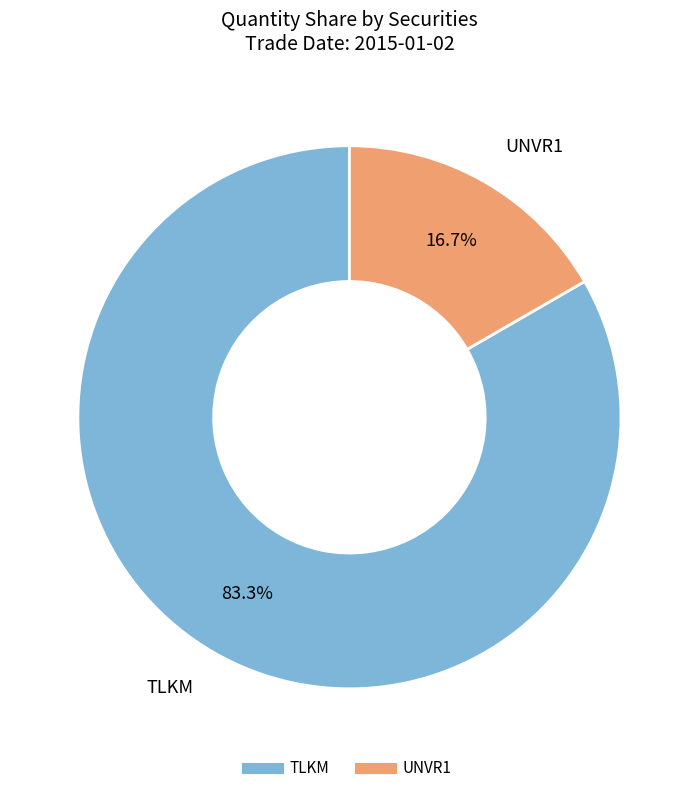

Do TLKM and UNVR1 together represent more than half of the pie?

Yes